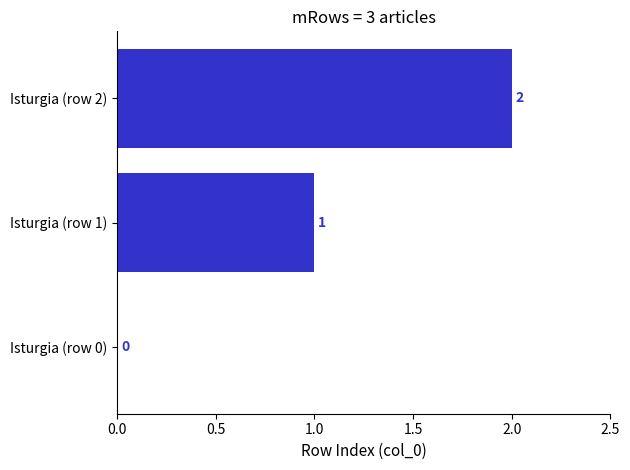

How many values are between 0 and 2?

3